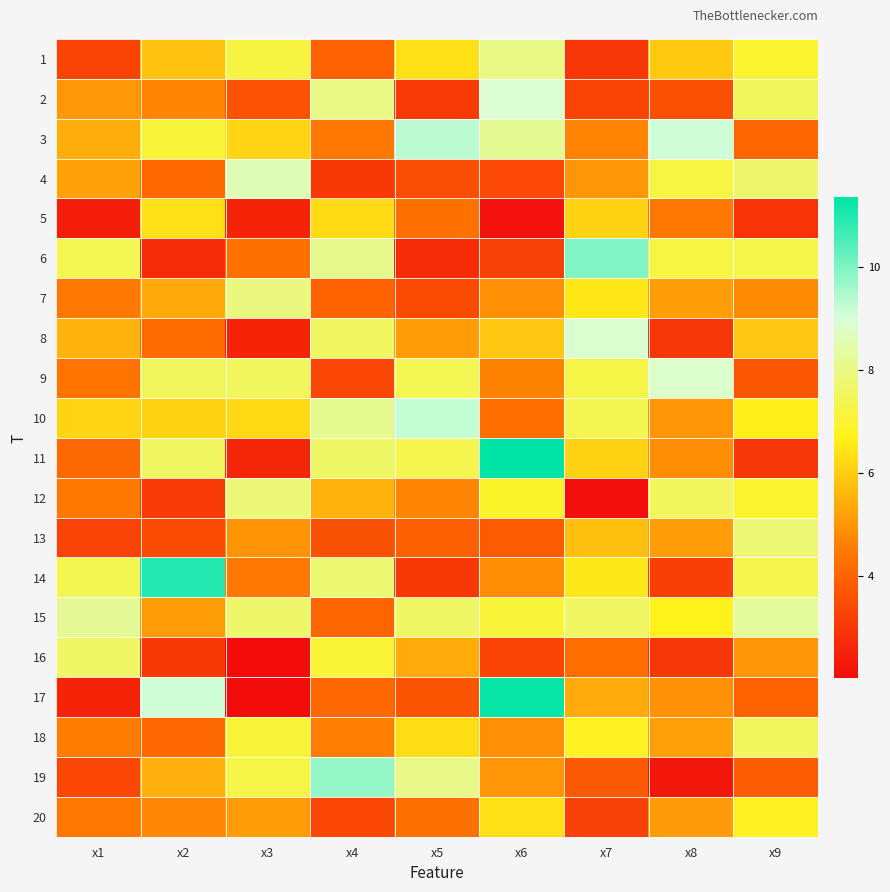

Rank the series by their maximum value, from lowest to highest.

5, 20, 18, 16, 13, 12, 7, 1, 15, 4, 9, 8, 2, 10, 3, 19, 6, 14, 17, 11